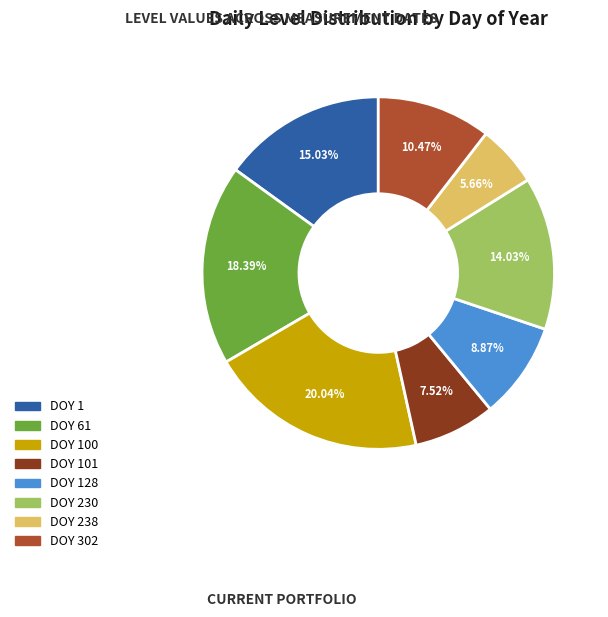

Is there a majority slice in this chart?

No